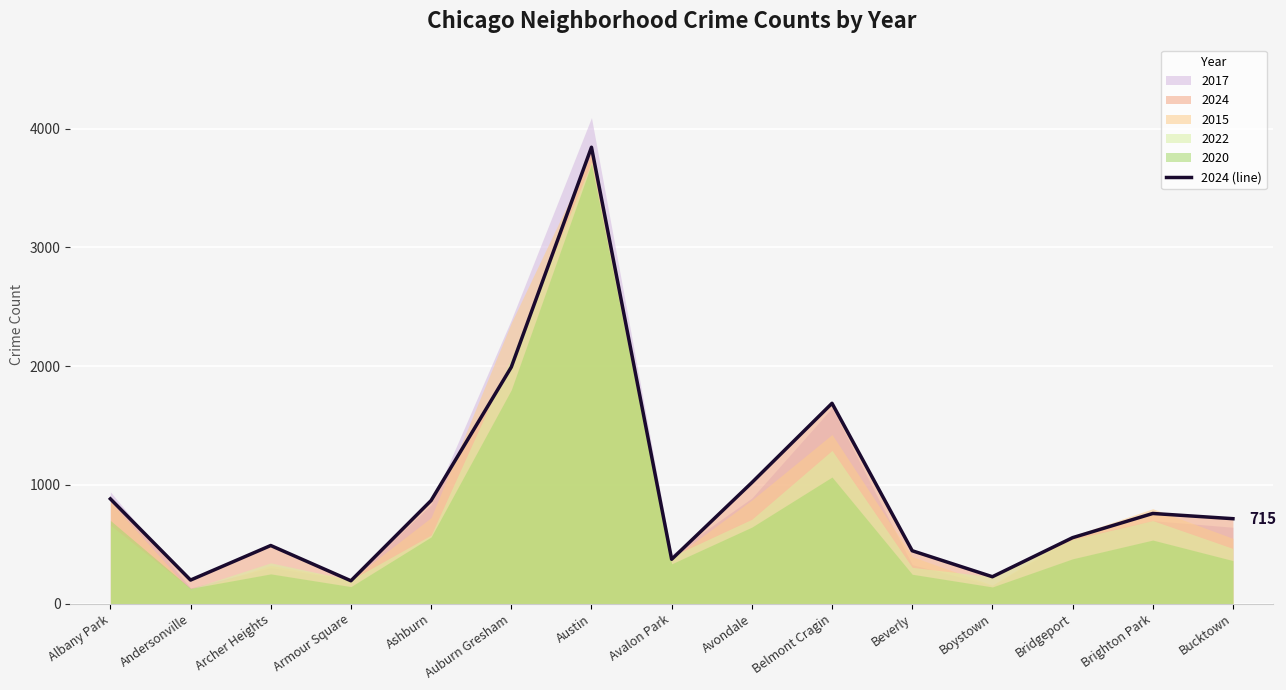

Which category has the lowest value across all series?

Armour Square